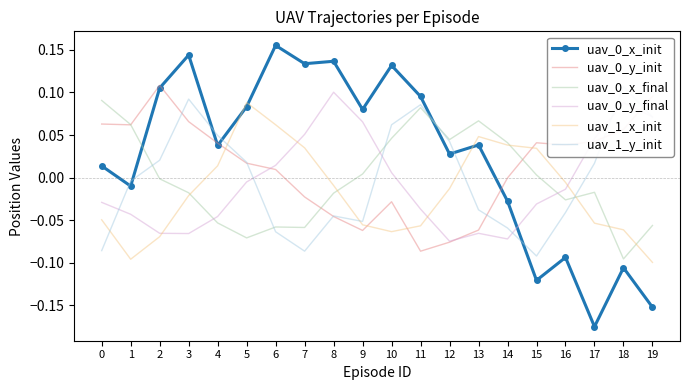

Which series has the largest total across all categories?

uav_0_x_init